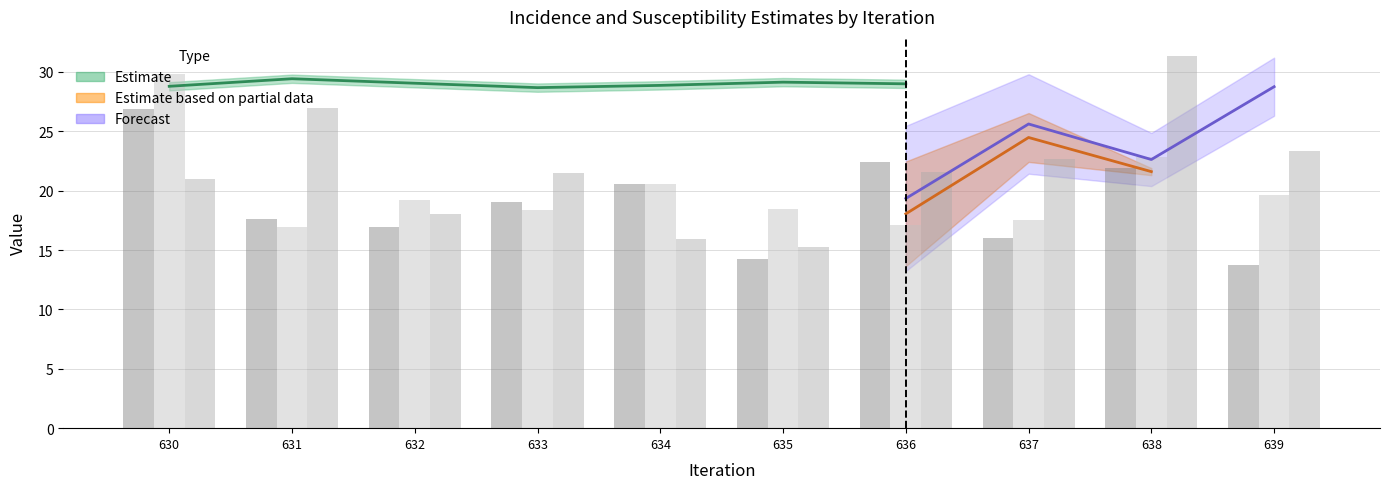

How many bars are there in total?

30